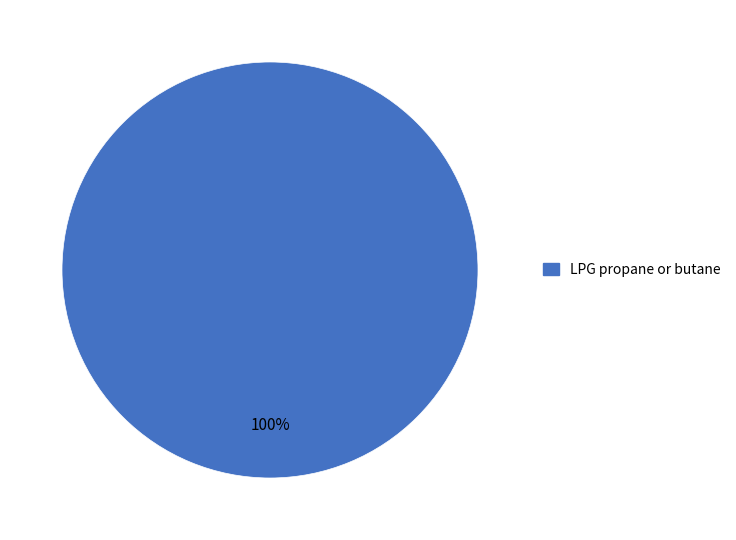

Is it true that LPG propane or butane is 100% of the pie?

True